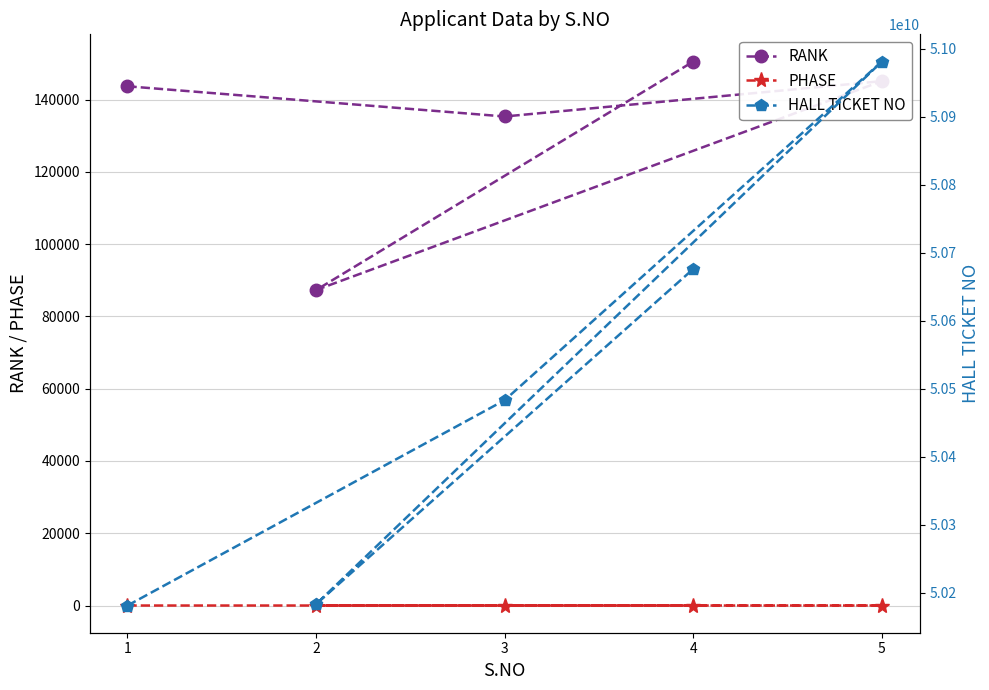

In RANK, how many points are lower than both neighbors (excluding endpoints)?

2